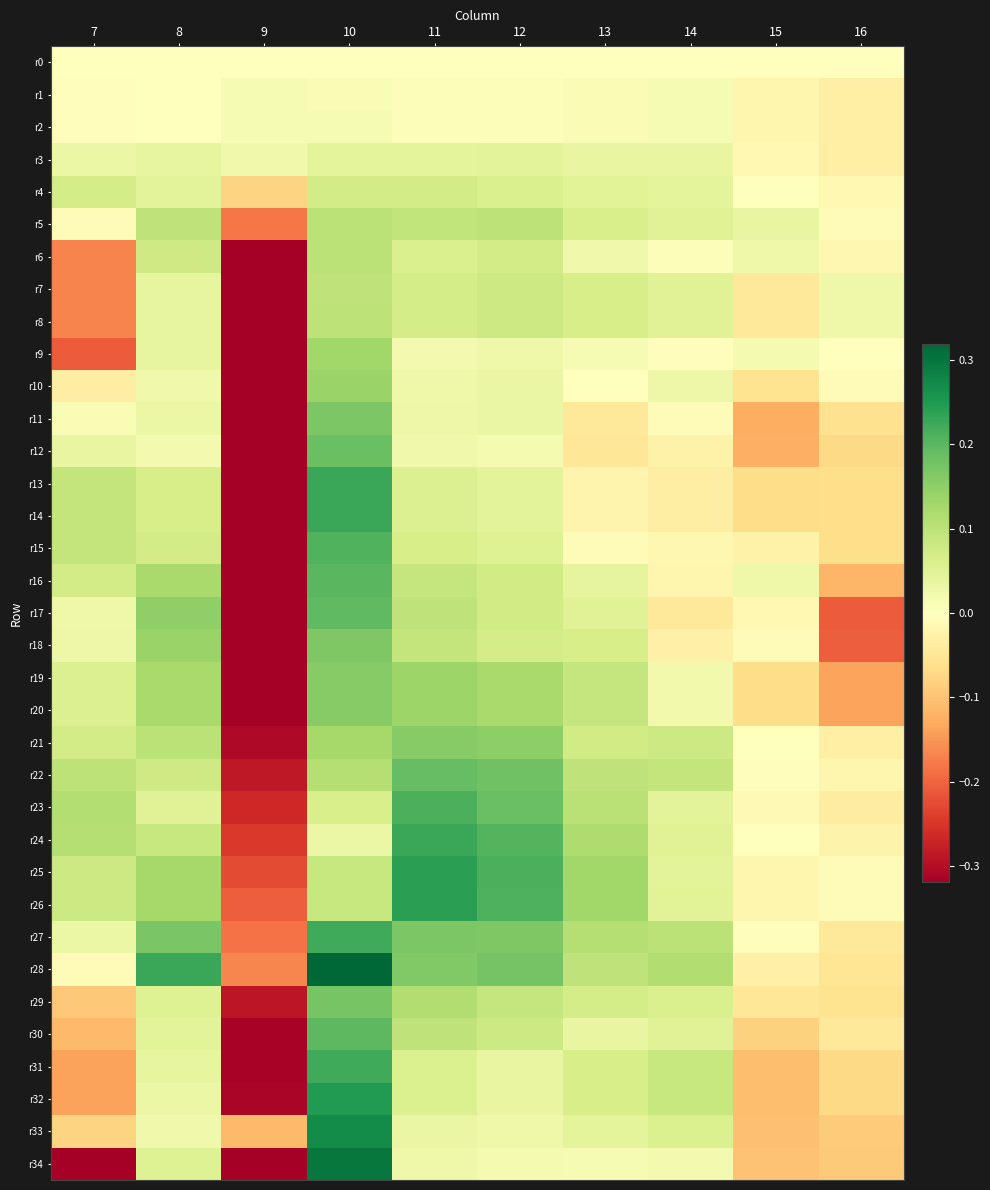

At how many categories does at least one series exceed -1?

10